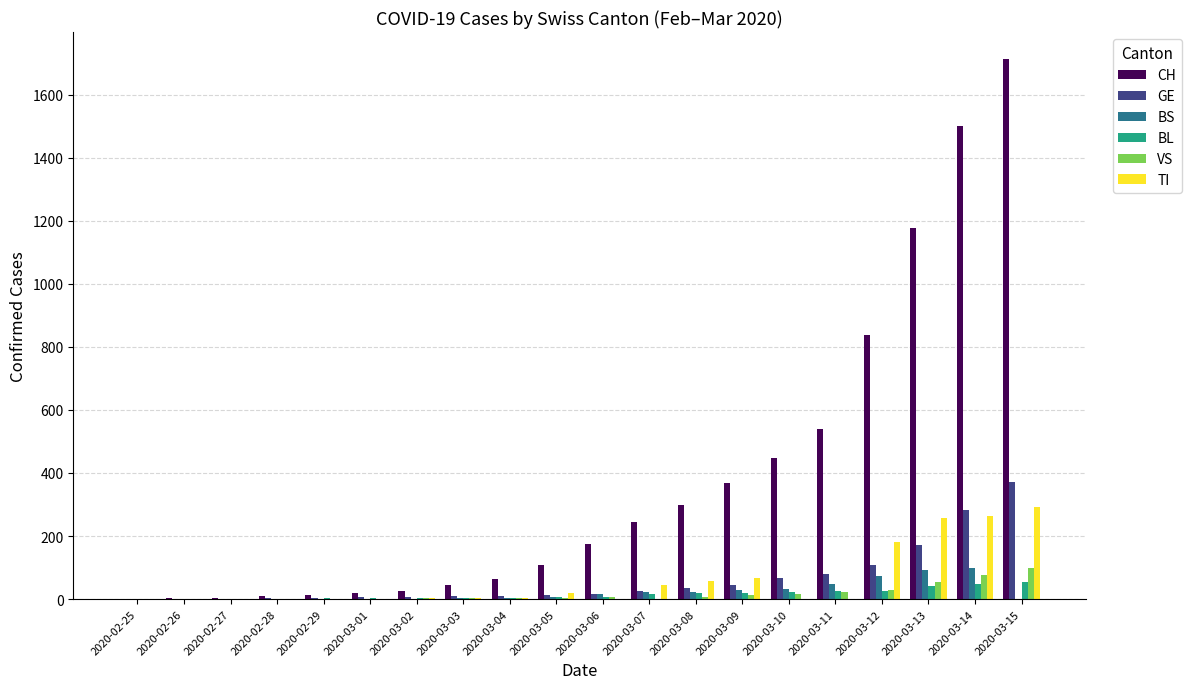

What is the sum of all CH values?

7595